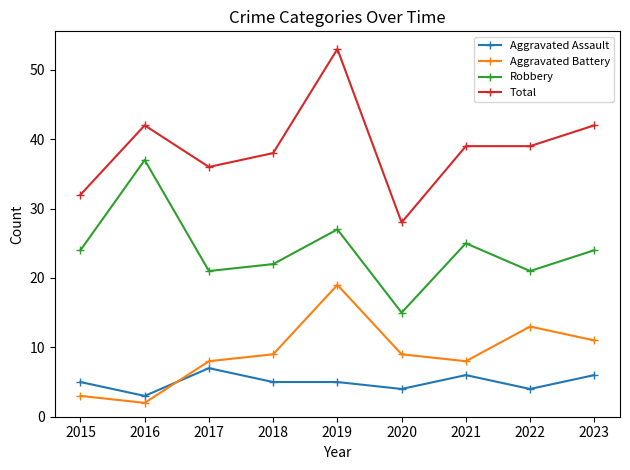

Reading right to left, extract all data points from this chart.

Aggravated Assault: 2023=6	2022=4	2021=6	2020=4	2019=5	2018=5	2017=7	2016=3	2015=5
Aggravated Battery: 2023=11	2022=13	2021=8	2020=9	2019=19	2018=9	2017=8	2016=2	2015=3
Robbery: 2023=24	2022=21	2021=25	2020=15	2019=27	2018=22	2017=21	2016=37	2015=24
Total: 2023=42	2022=39	2021=39	2020=28	2019=53	2018=38	2017=36	2016=42	2015=32